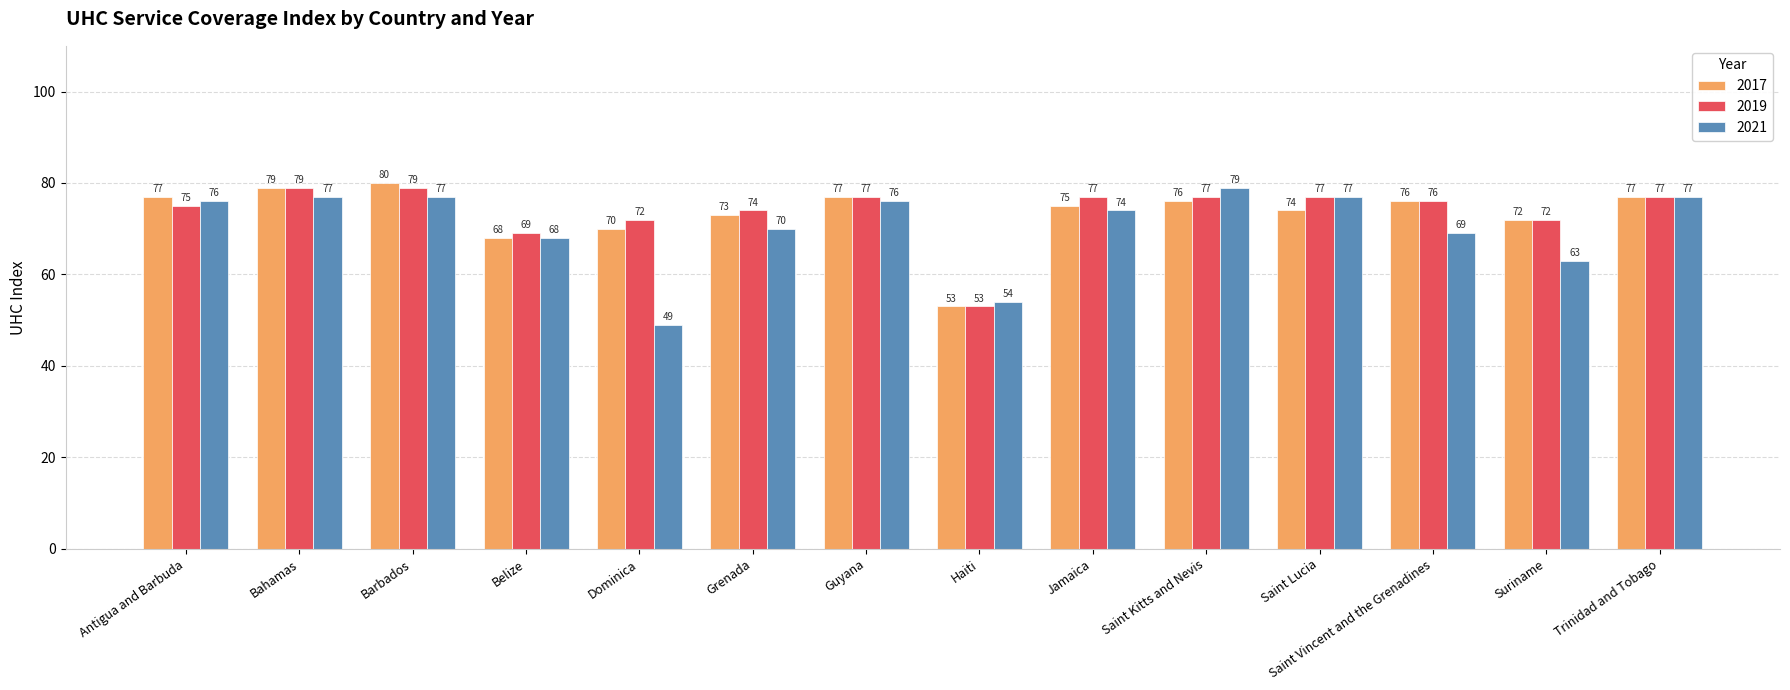

Is it true that 2019 equals 79 at Bahamas?

True